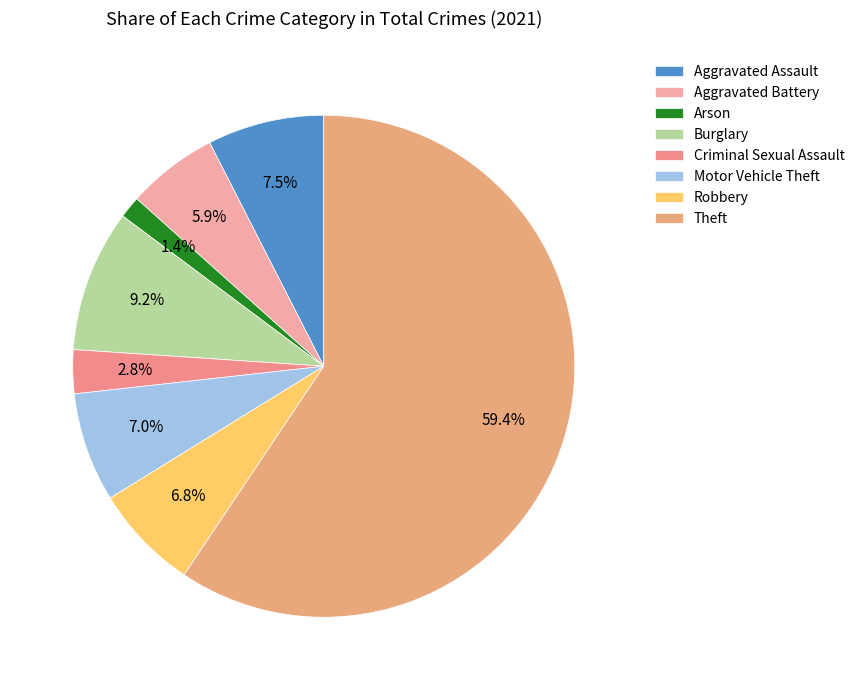

What portion of the pie excludes Arson?

98.6%